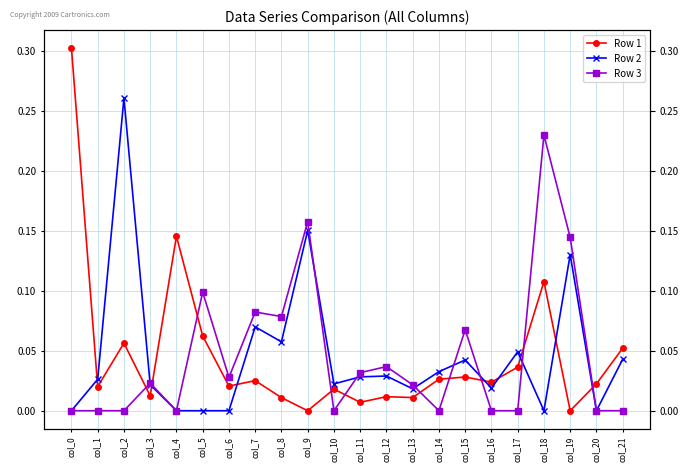

Where is Row 3 nearest to the value 0?

col_0